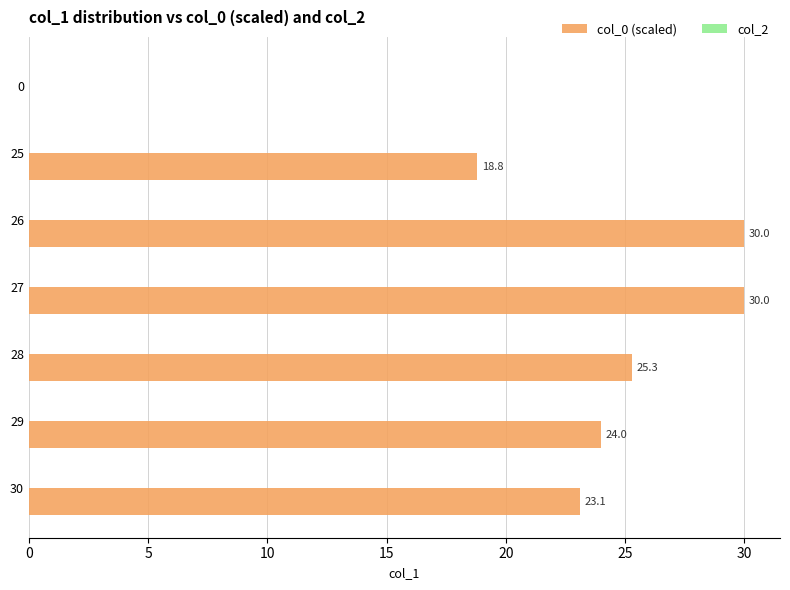

Which has a higher value, 28 or 0?

28